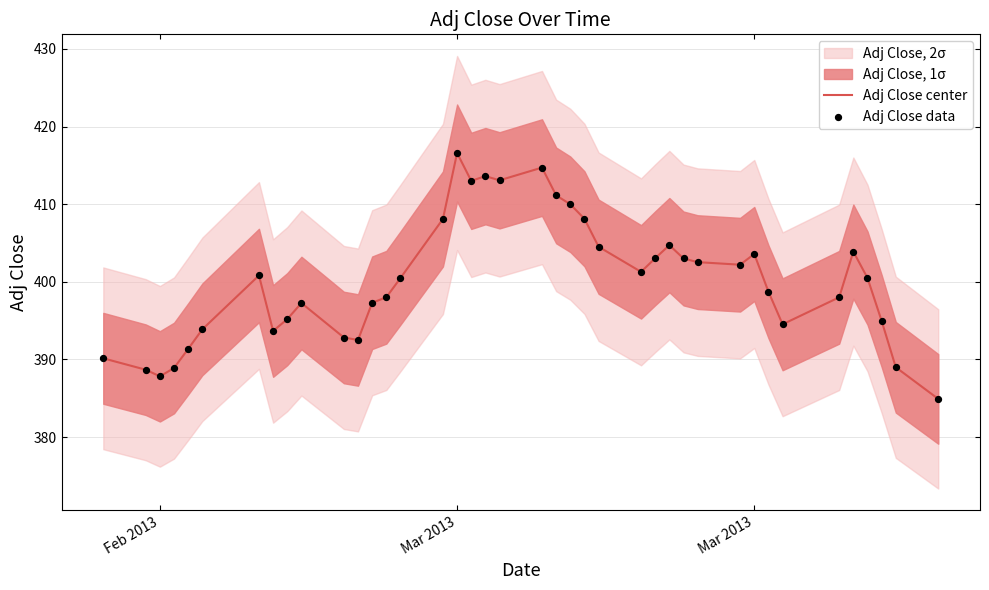

Is the value of Adj Close data at 19 greater than the value of Adj Close center at 8?

Yes